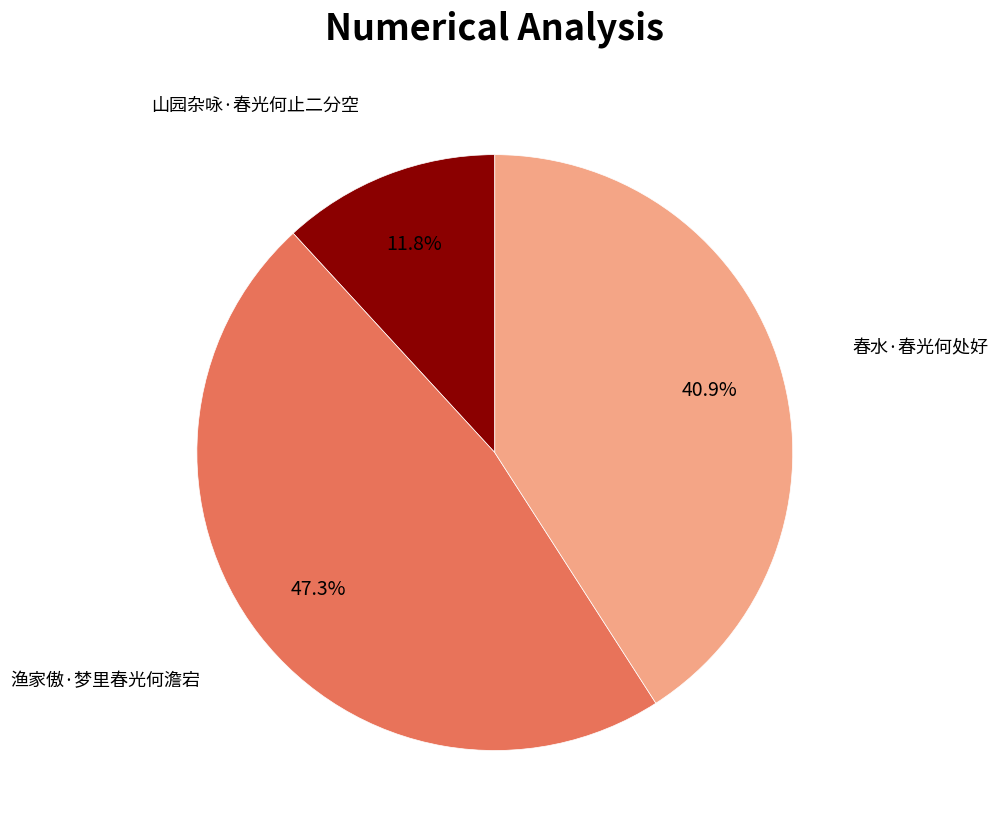

Does any single category account for the majority?

No